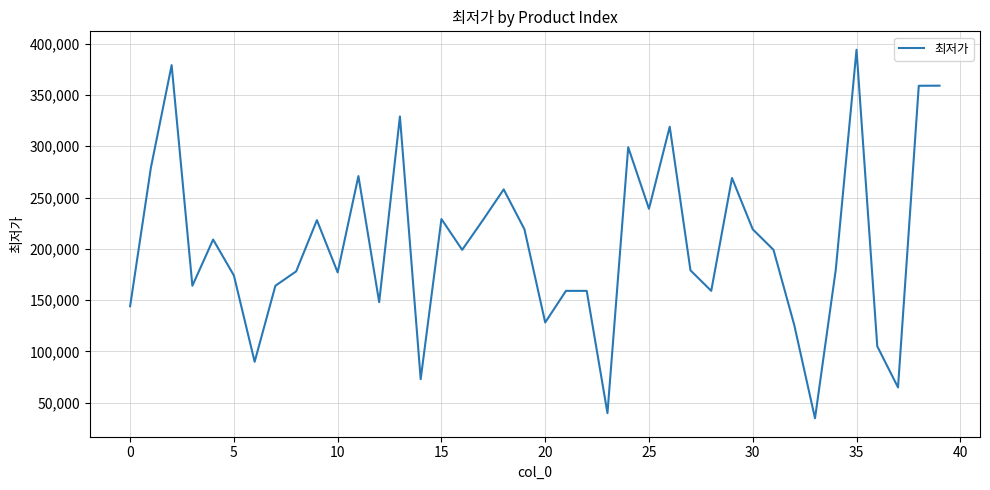

What is the difference between the maximum and minimum values?

359200